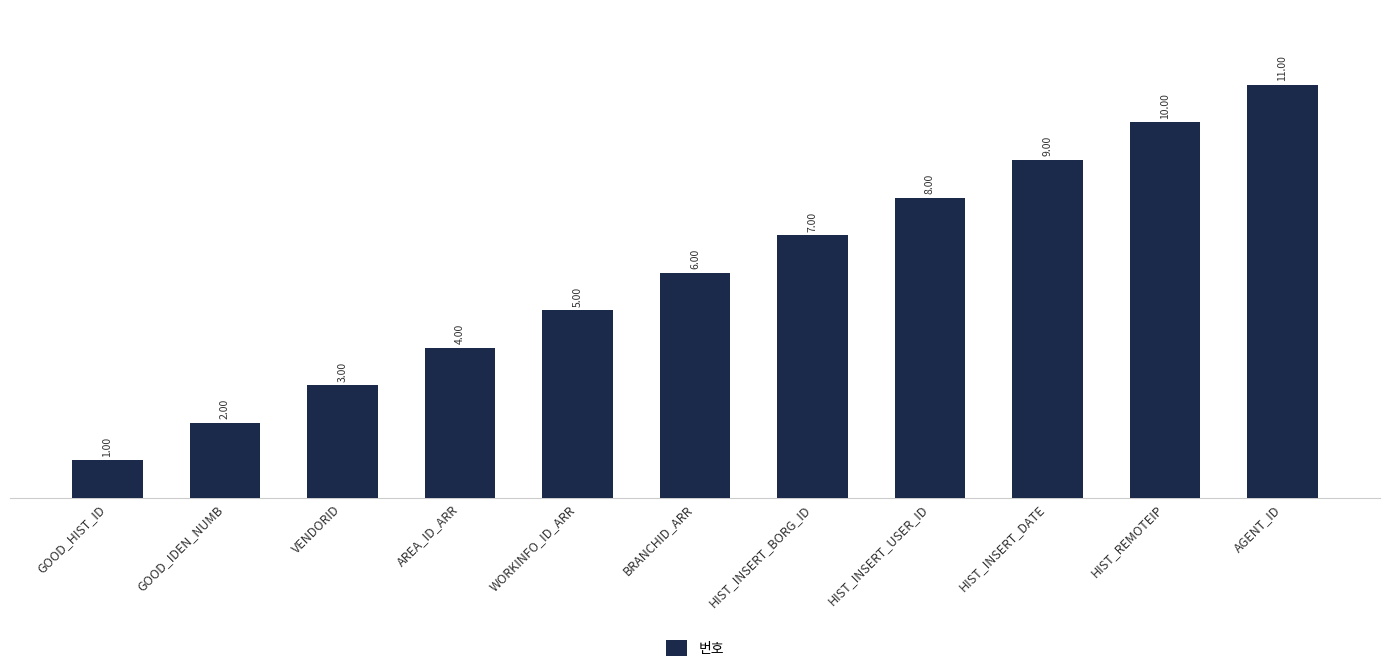

The value at AGENT_ID is 11. True or false?

True